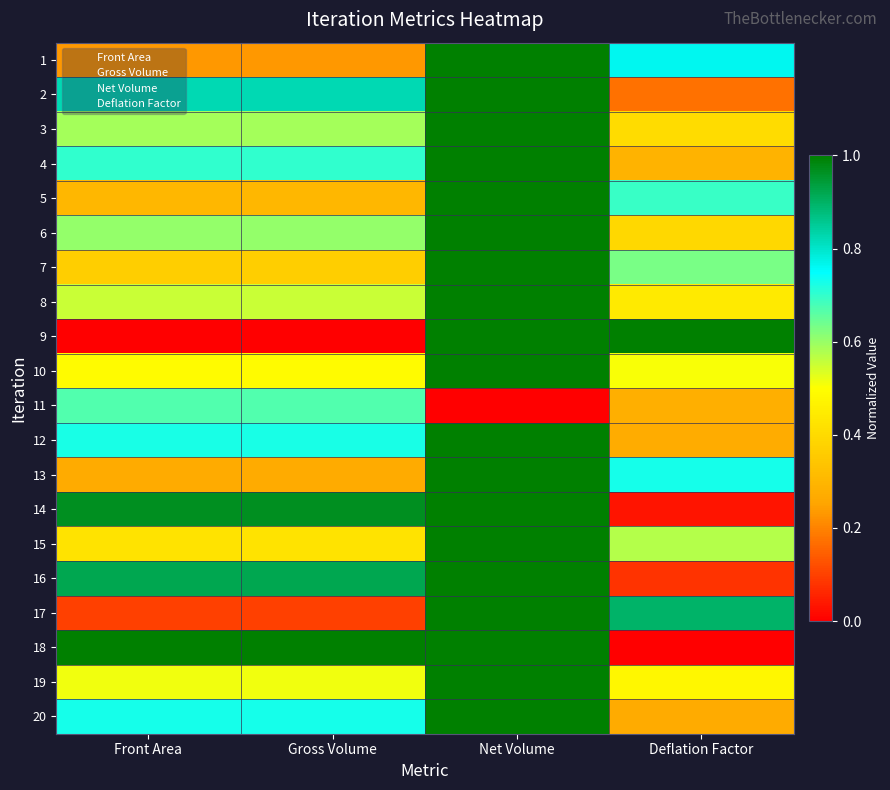

What is the spread (max minus min) of values at Gross Volume?

1.0